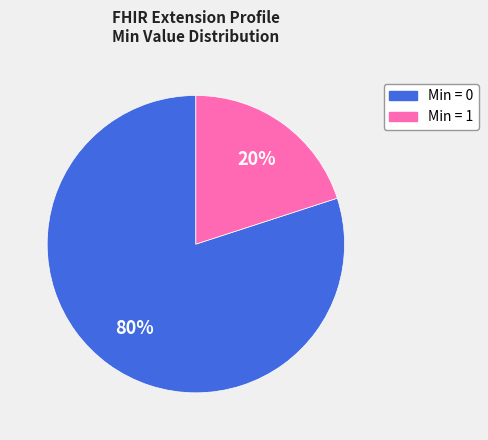

Is there any slice that represents more than half of the pie?

Yes